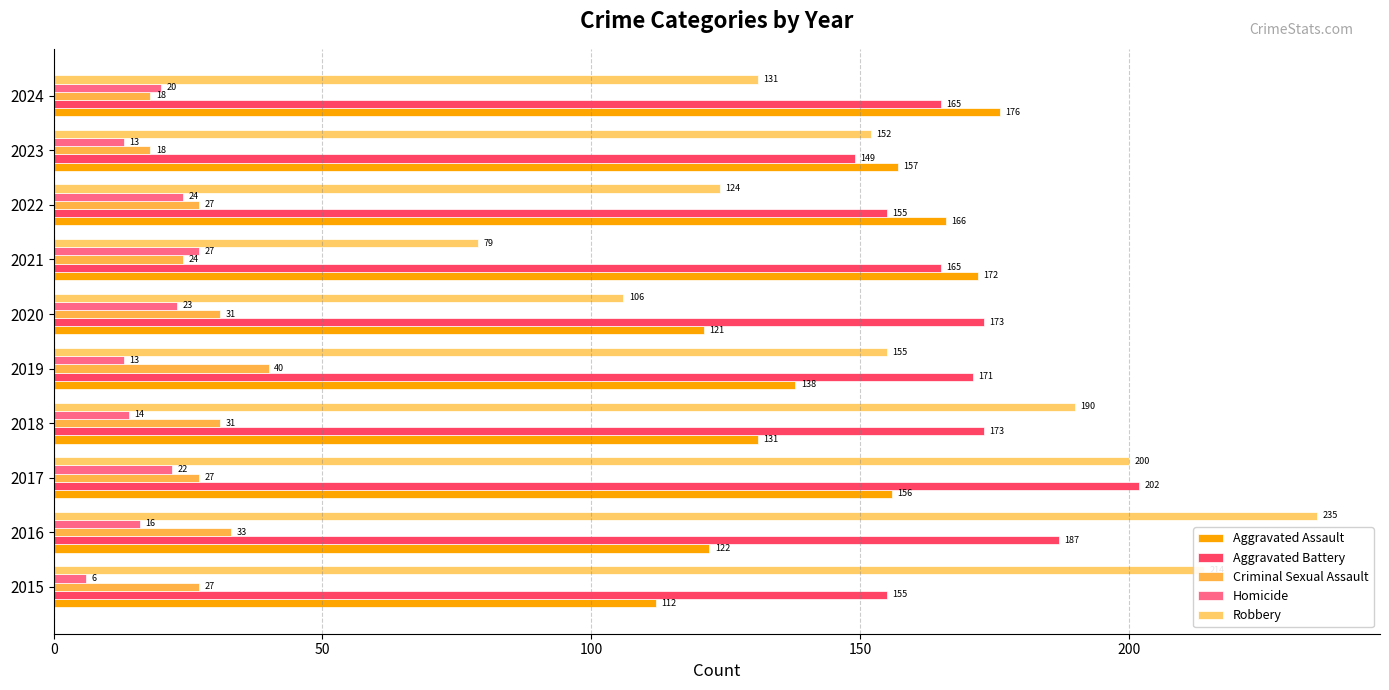

Which category has the highest value across all series?

2016